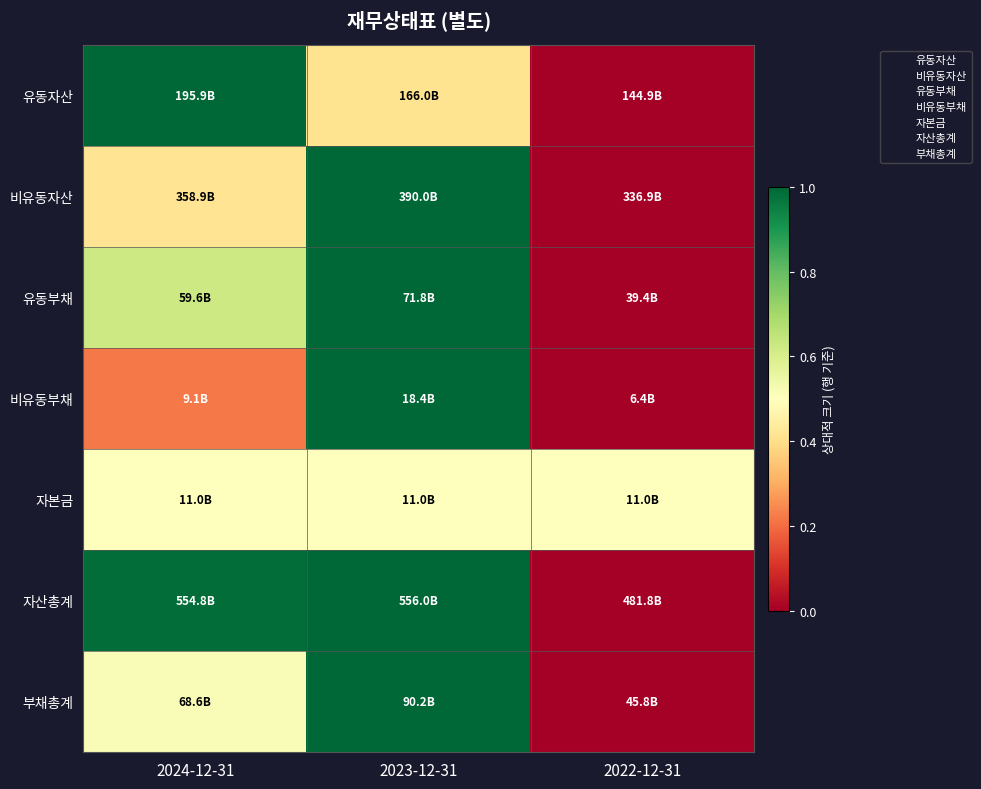

At which category is the sum across all series the highest?

2023-12-31